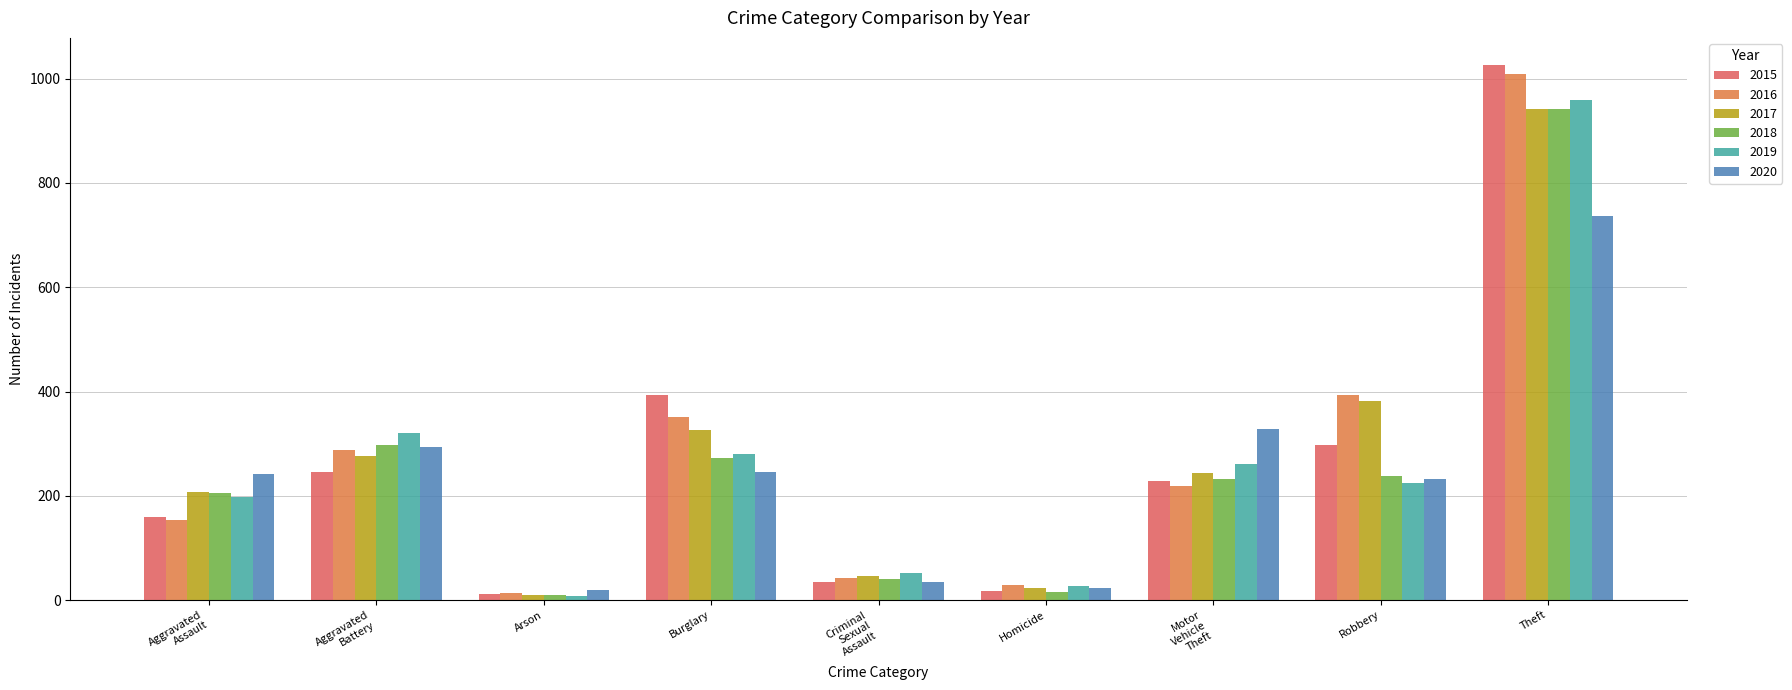

True or false: 2019 has a value of 959 at Theft.

True